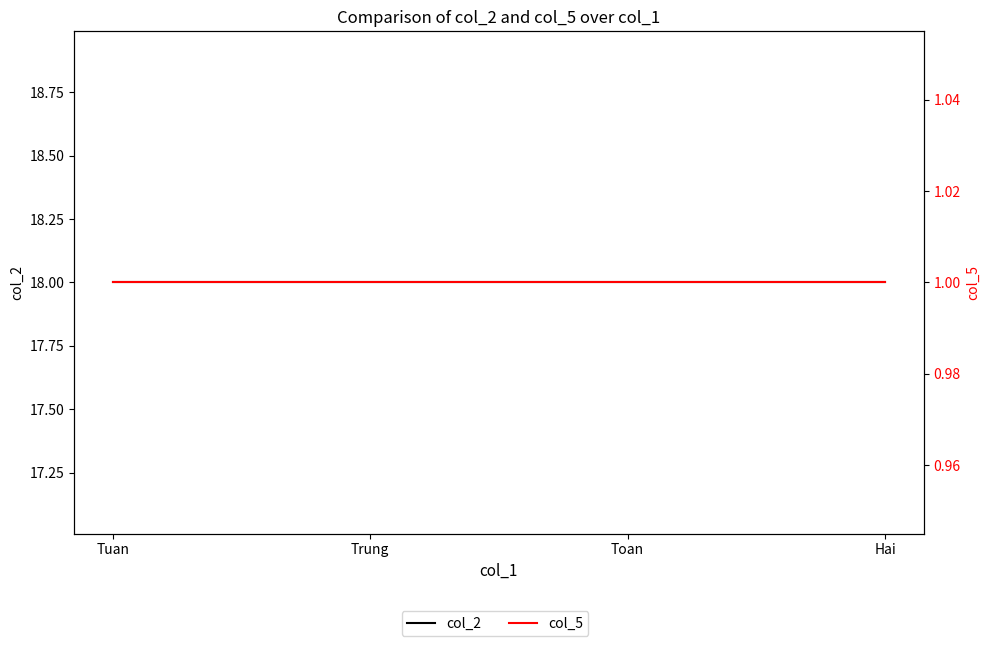

Is the value of col_5 at Tuan greater than the value of col_2 at Toan?

No